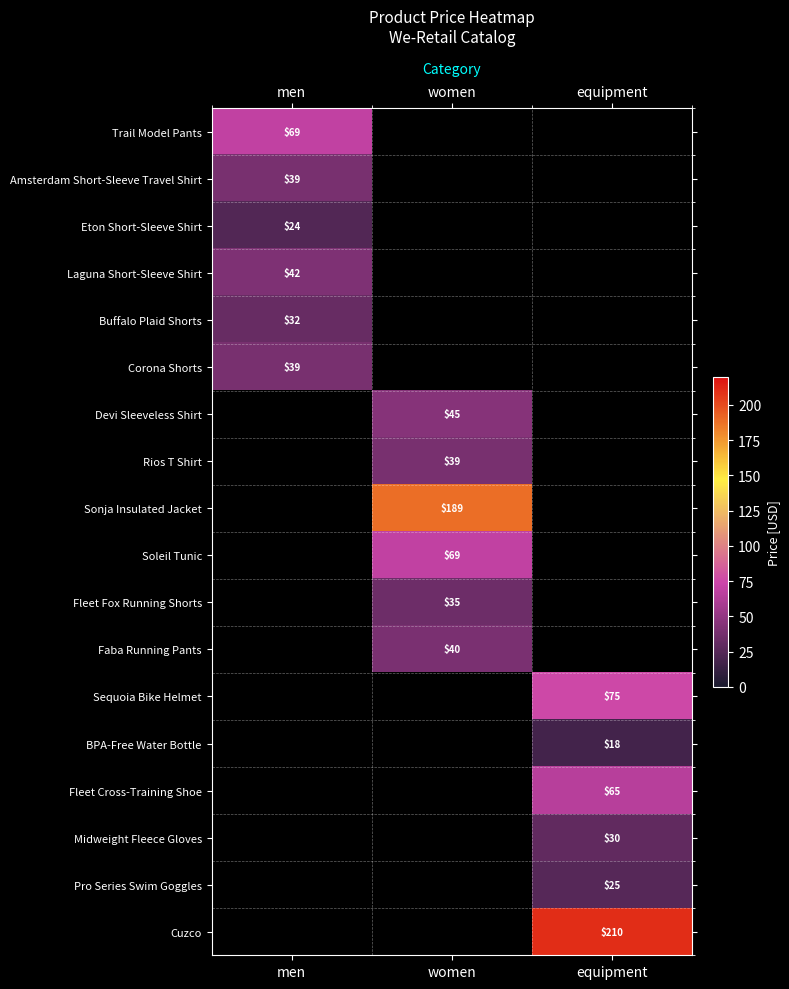

What is the greatest value displayed?

210.0